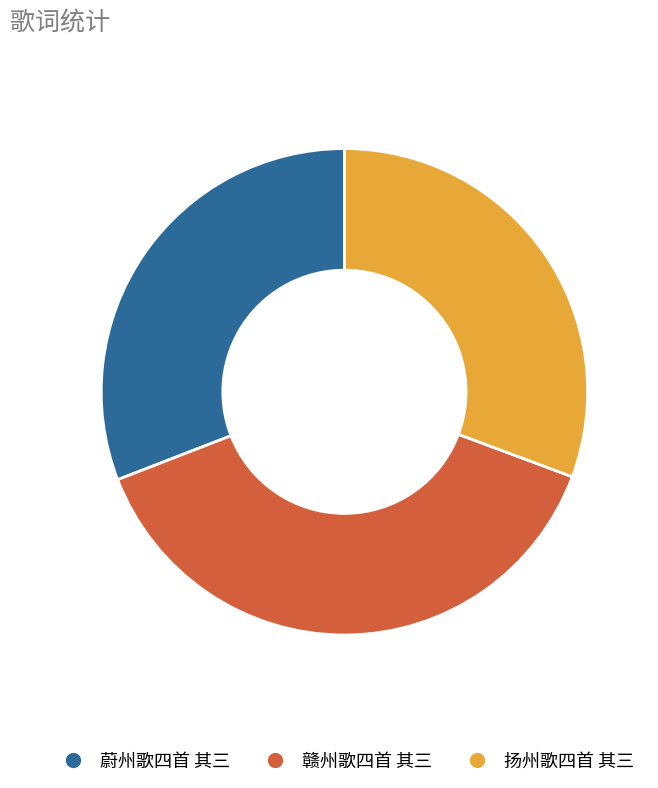

How many segments does this pie chart have?

3